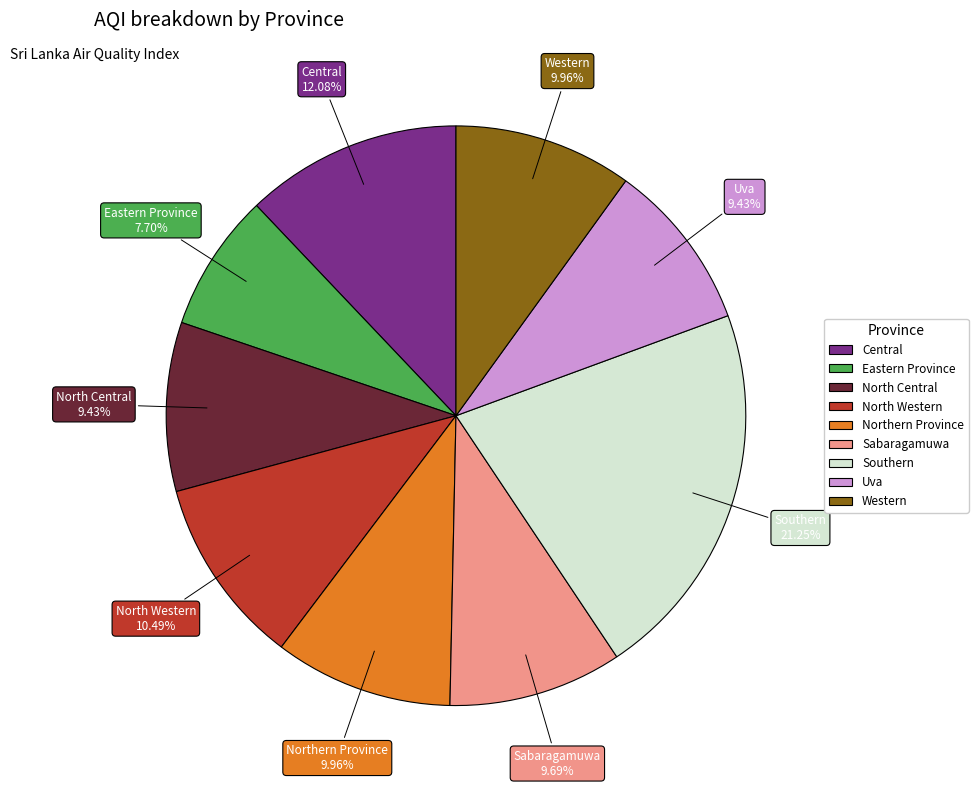

To the nearest percent, what percentage of the pie is Sabaragamuwa?

10%